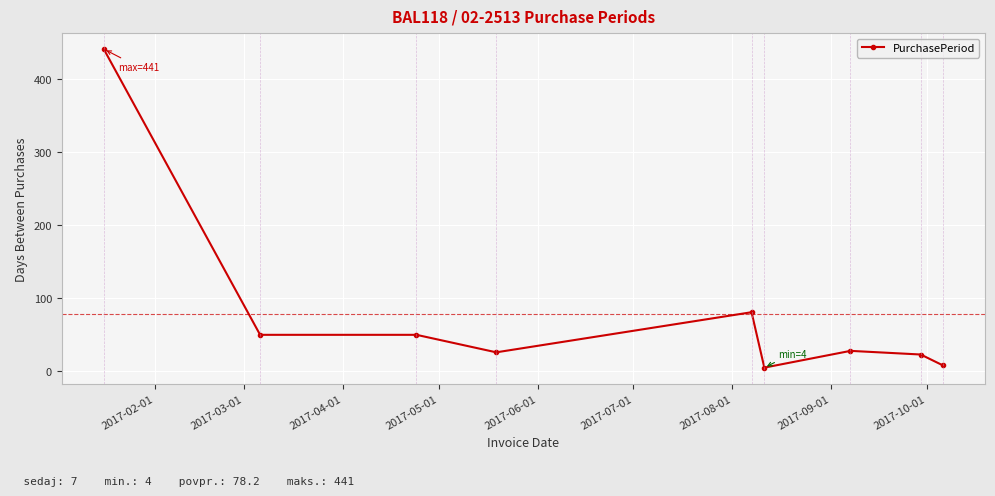

True or false: there are more than 1 points higher than both neighbors.

True